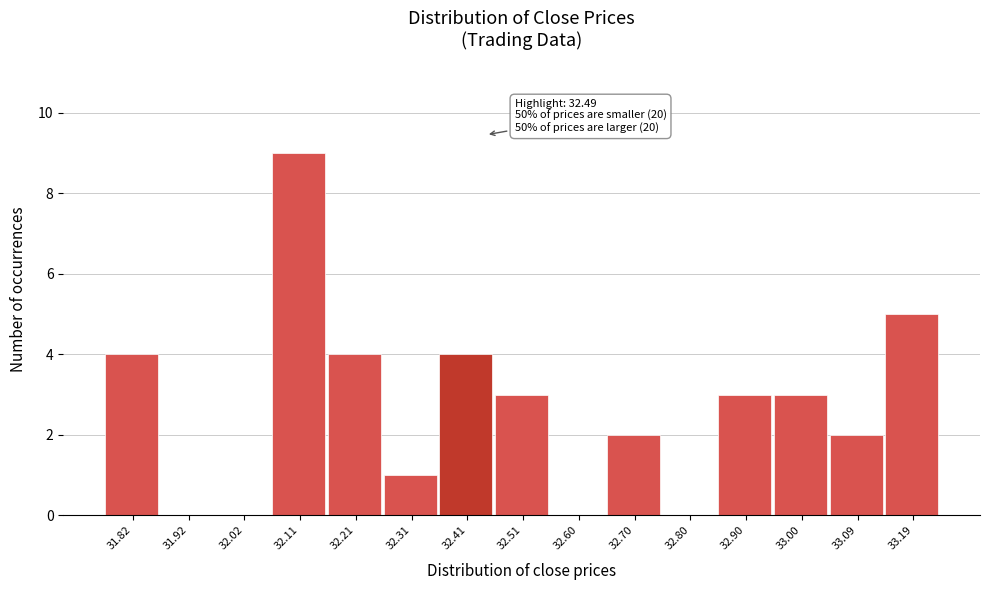

Reading right to left, list all the values displayed in this chart.

33.19=5	33.09=2	33.00=3	32.90=3	32.80=0	32.70=2	32.60=0	32.51=3	32.41=4	32.31=1	32.21=4	32.11=9	32.02=0	31.92=0	31.82=4